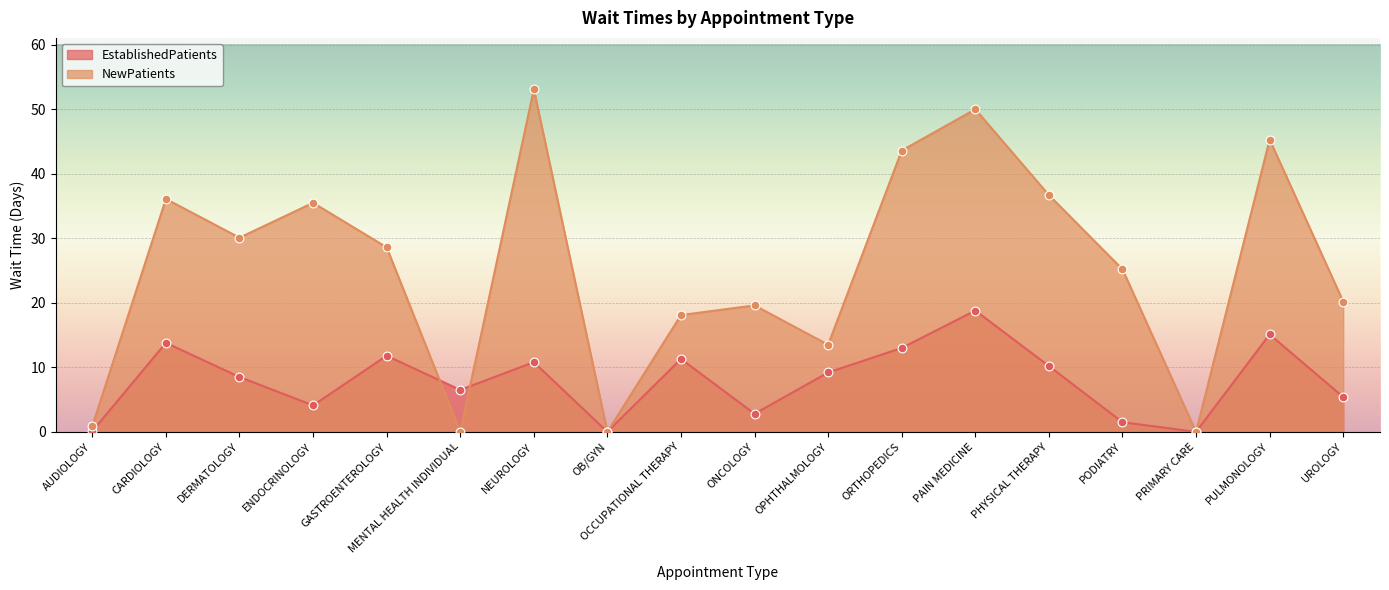

At which category is the sum across all series the highest?

PAIN MEDICINE